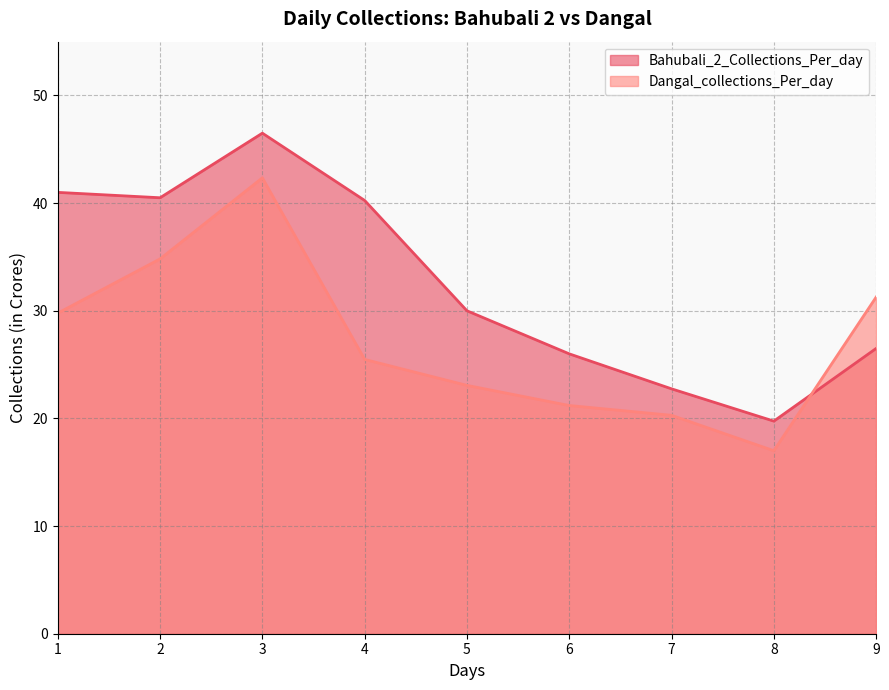

Where does the Dangal_collections_Per_day series first go above 25?

1